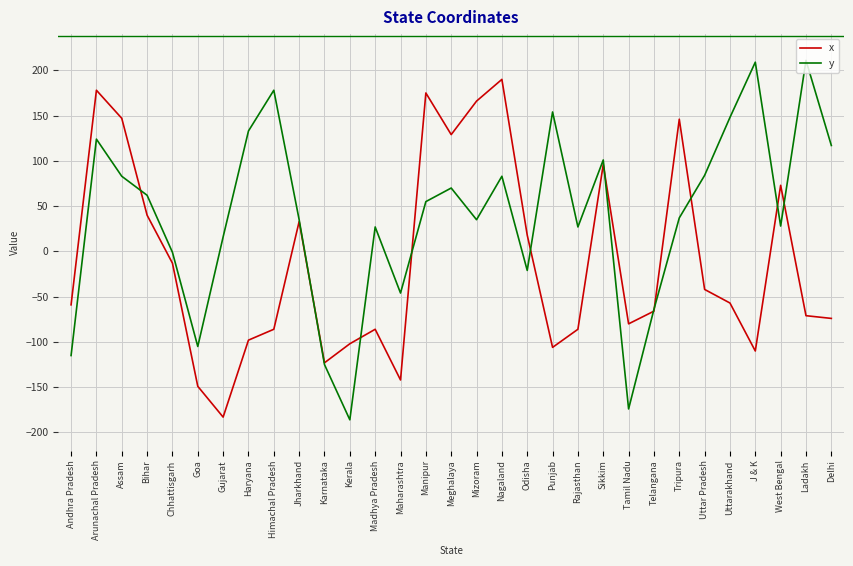

Is the value of x at Arunachal Pradesh greater than the value of y at Maharashtra?

Yes